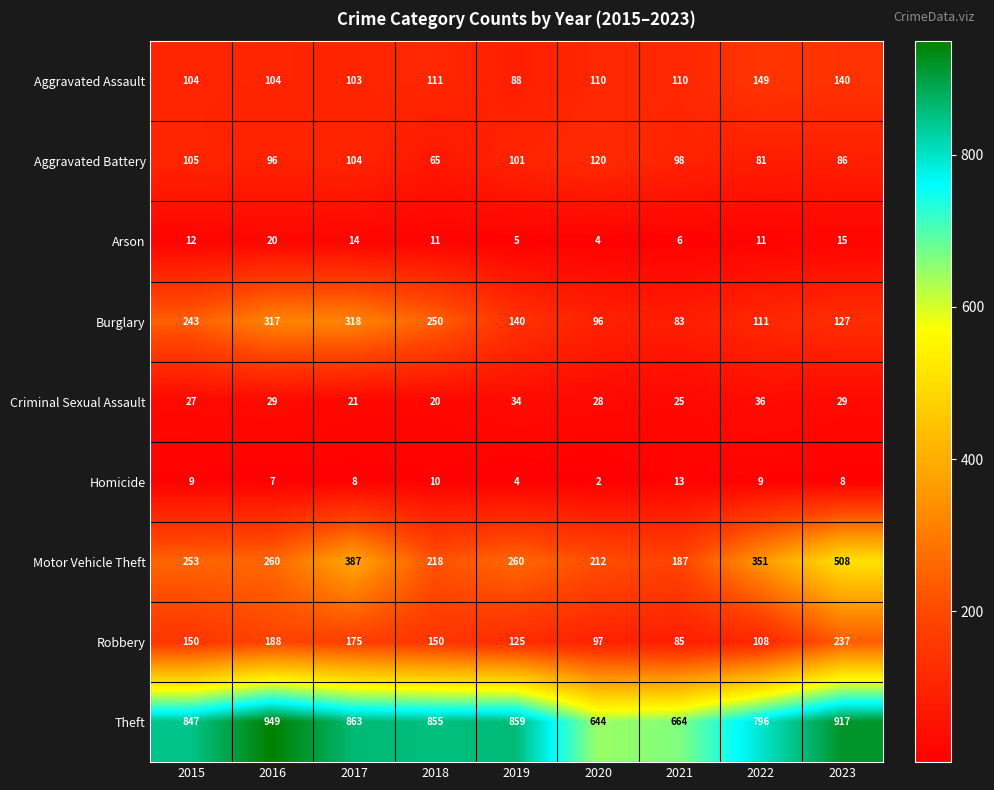

Rank the series at 2016 from highest to lowest value.

Theft, Burglary, Motor Vehicle Theft, Robbery, Aggravated Assault, Aggravated Battery, Criminal Sexual Assault, Arson, Homicide